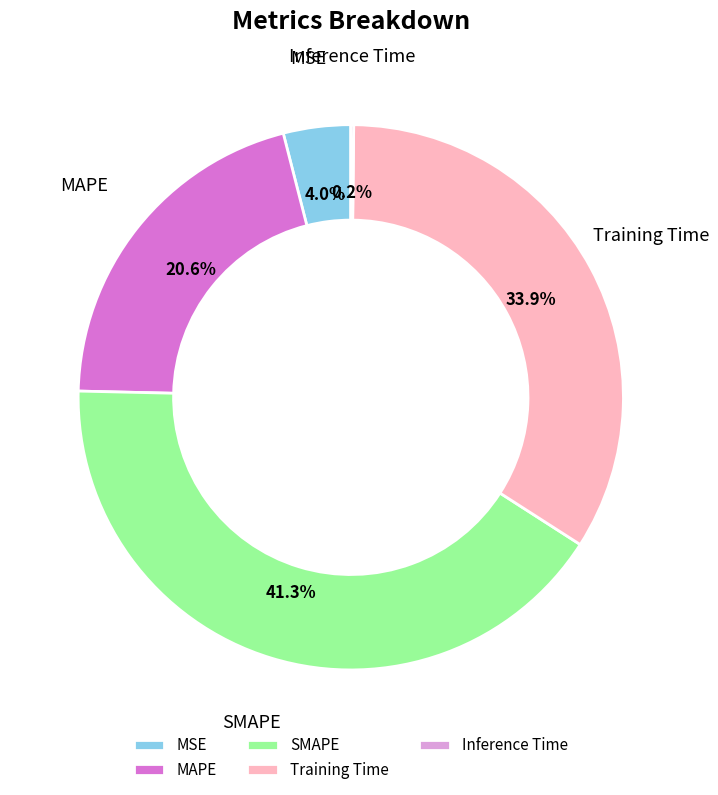

To the nearest percent, what portion does Training Time represent?

34%